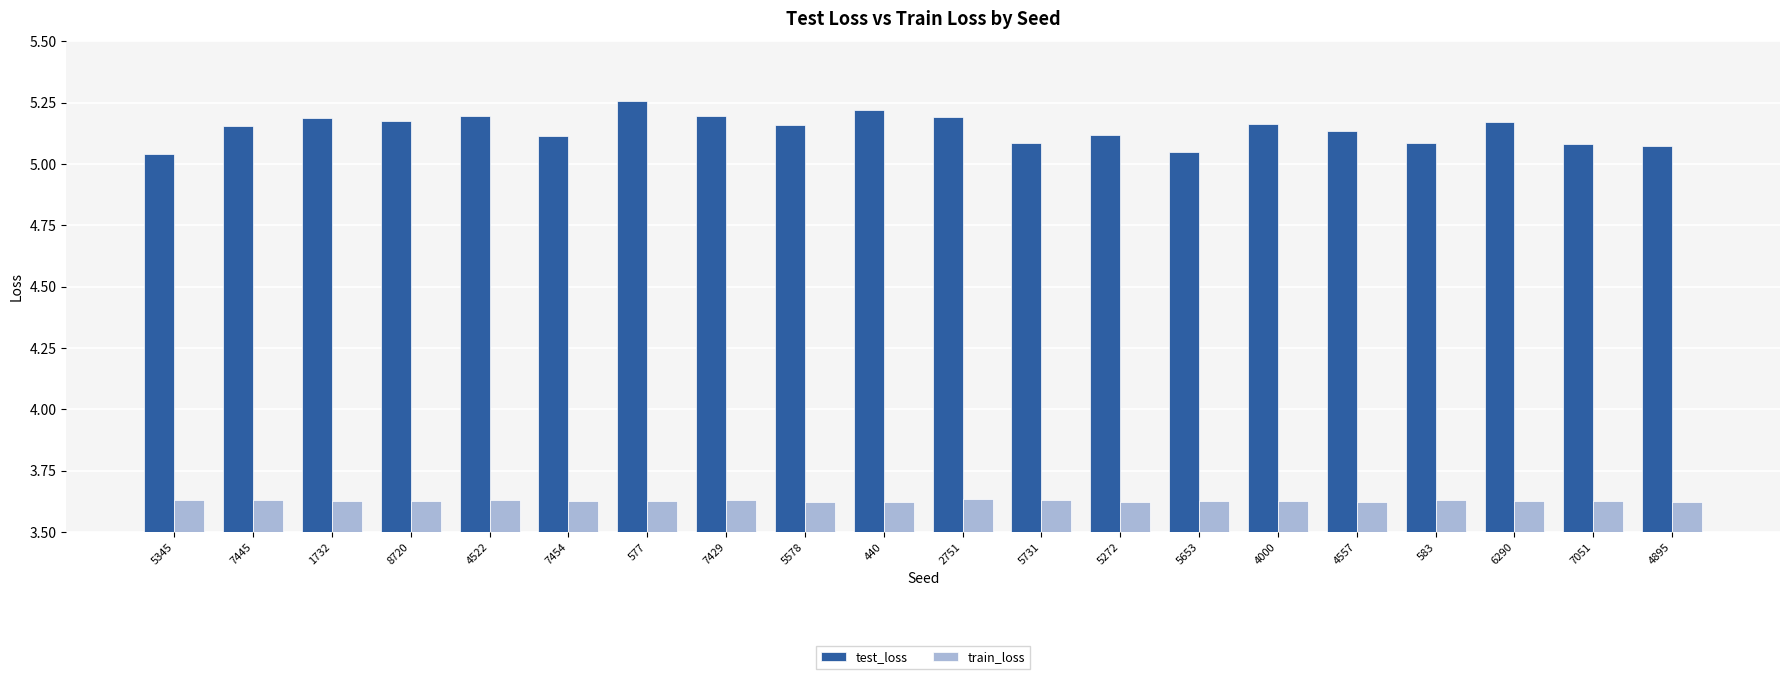

Count the train_loss values in the range 3 to 4.

20